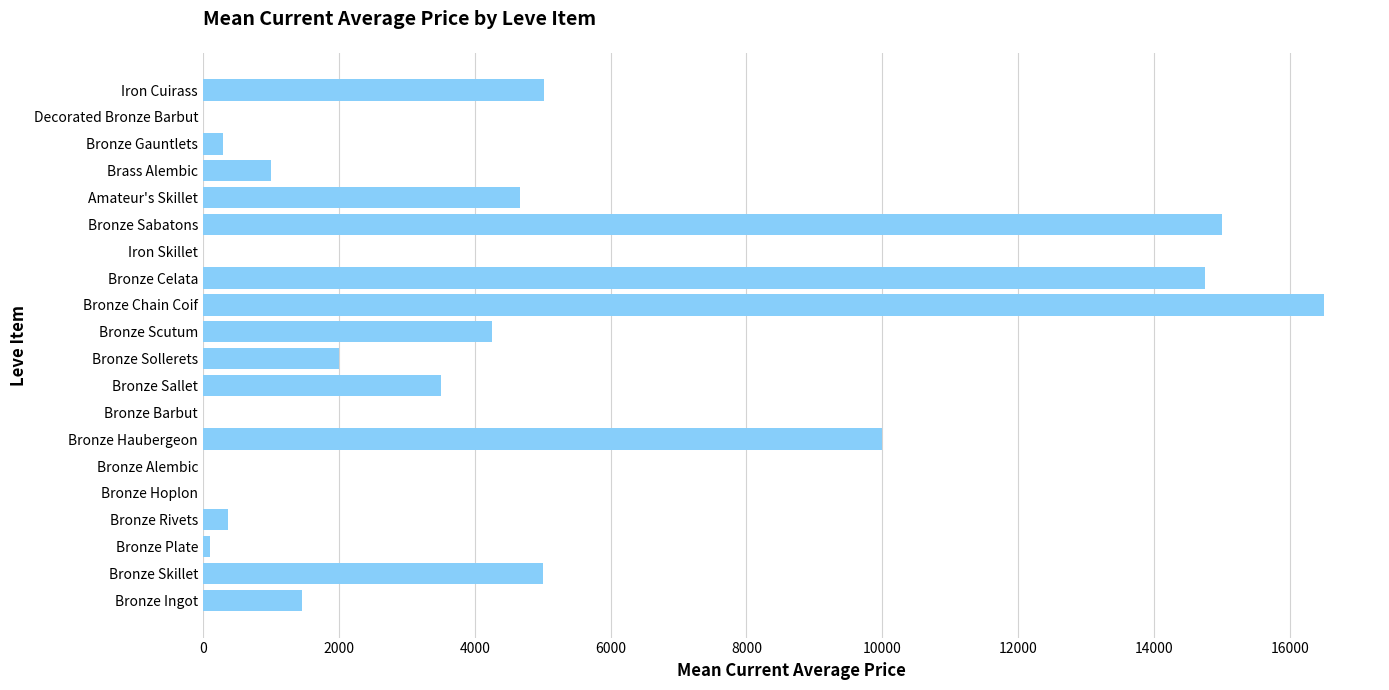

At which label is the value closest to 8249?

Bronze Haubergeon